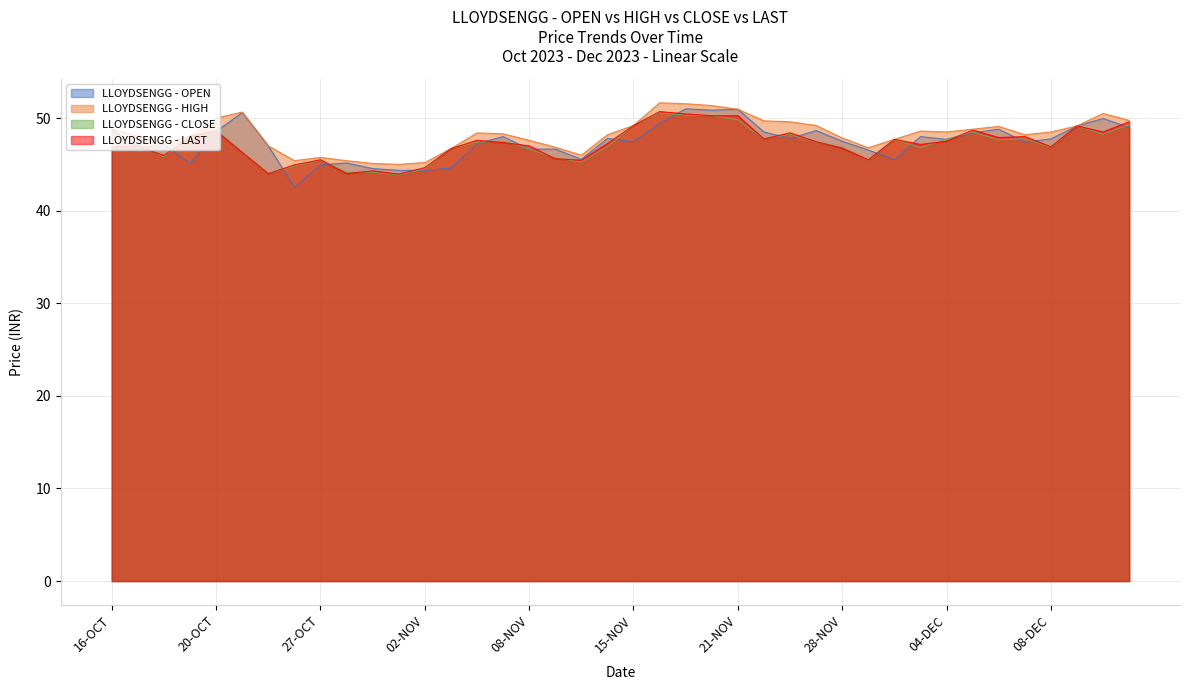

Which series has the widest spread of values?

LLOYDSENGG - OPEN